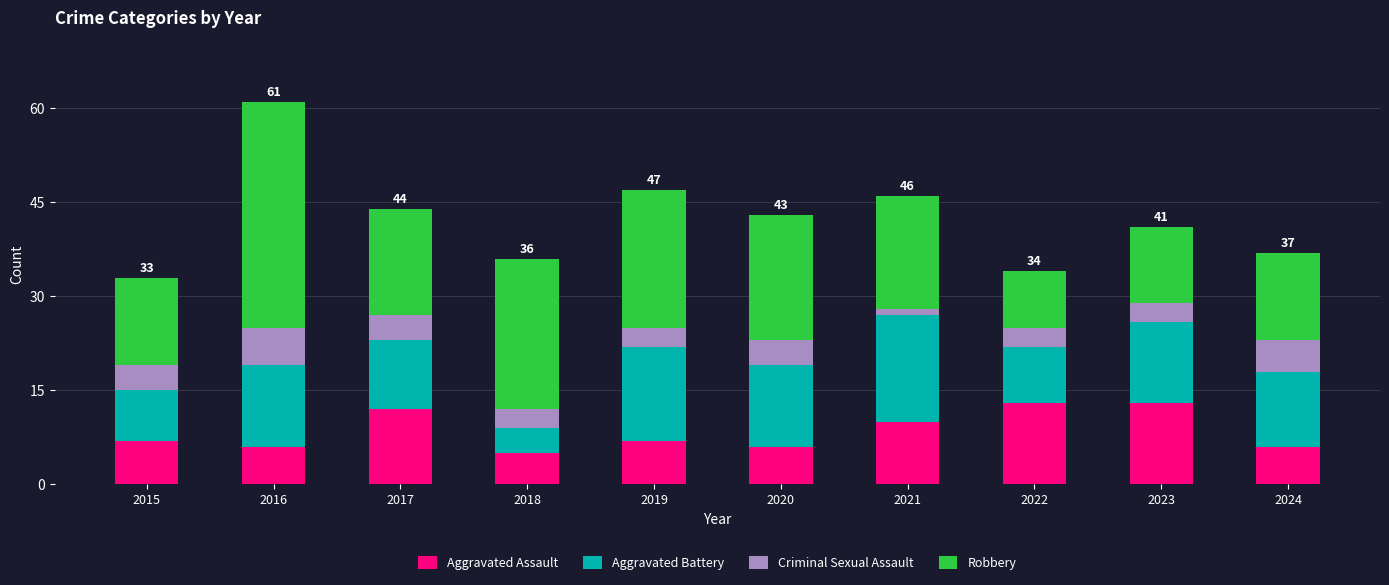

At which category is the sum across all series the highest?

2016